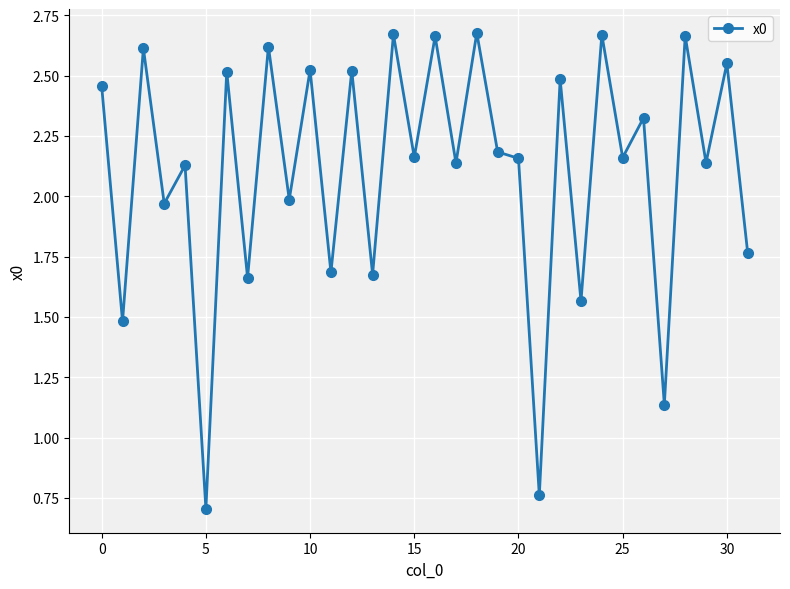

What is the smallest value displayed?

0.7